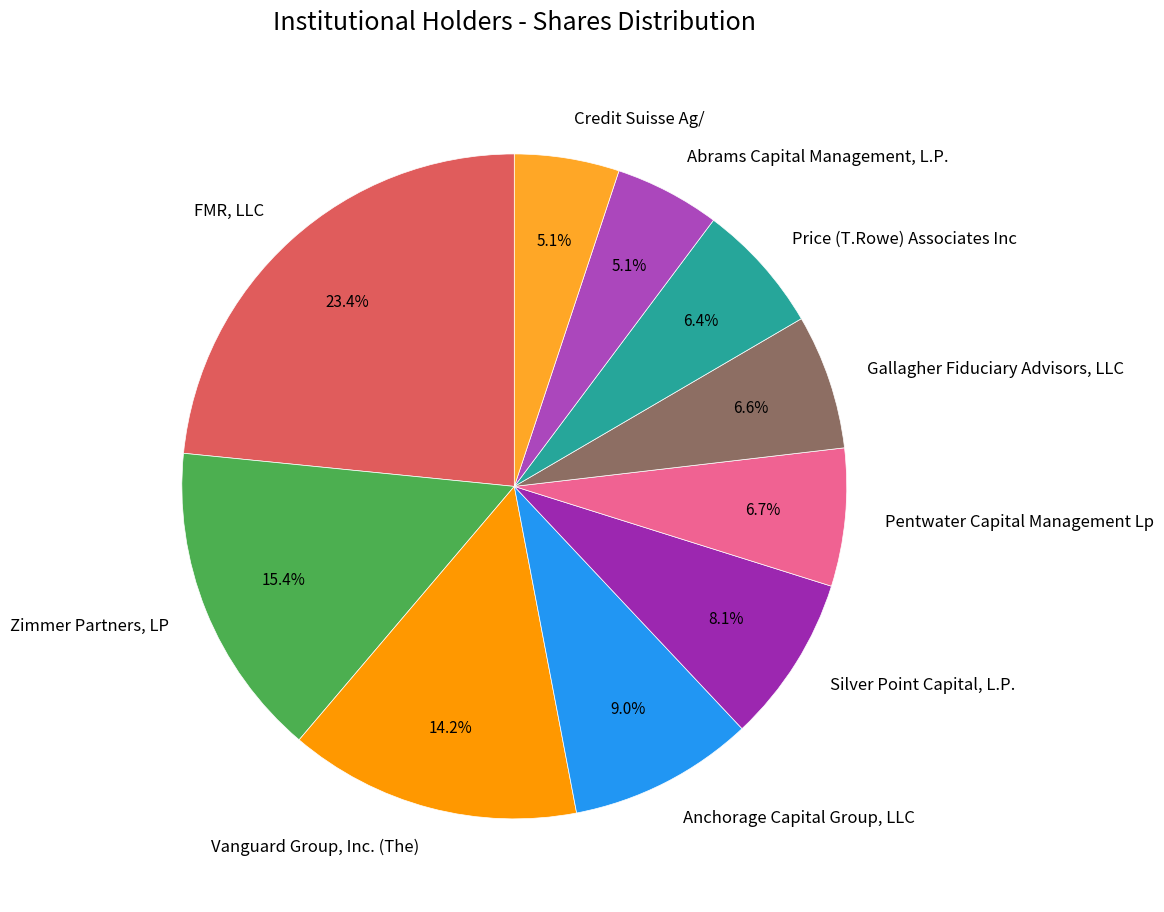

True or false: FMR, LLC accounts for 23% of the total.

True